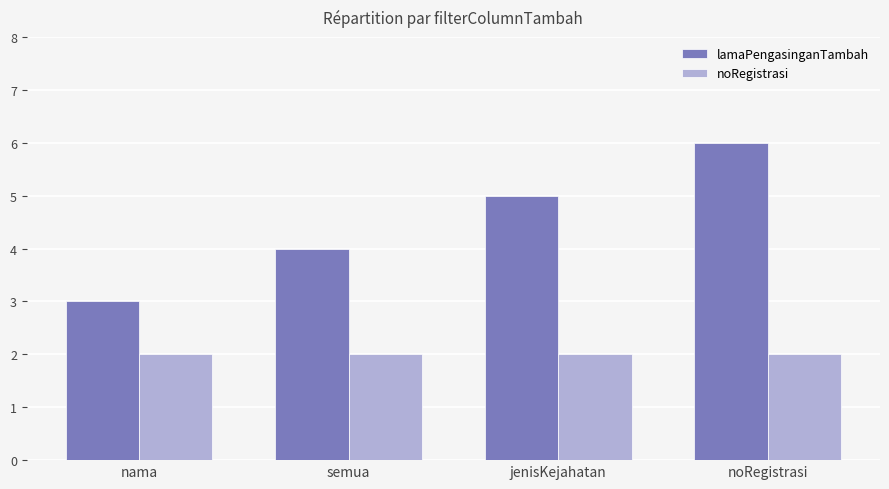

Reading left to right, extract all data points from this chart.

lamaPengasinganTambah: 3	4	5	6
noRegistrasi: 2	2	2	2